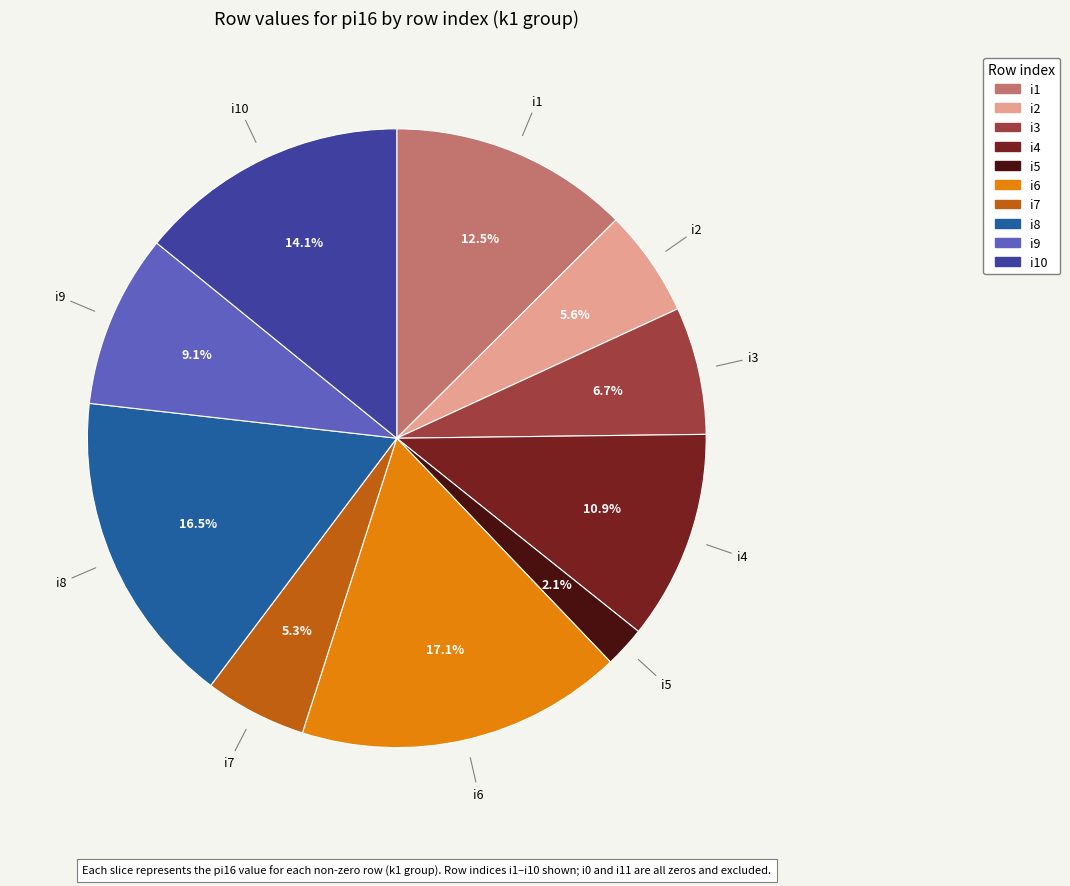

How many slices are in this pie chart?

10